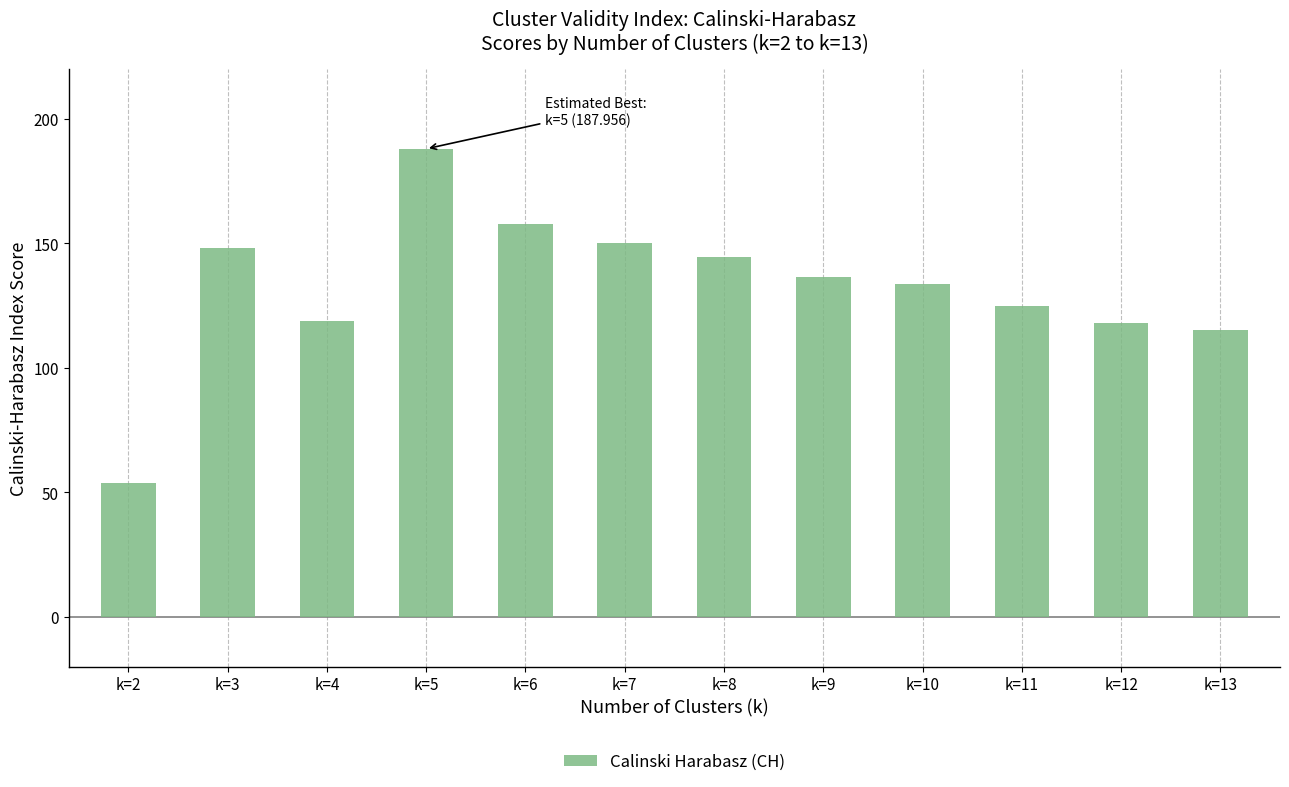

The chart shows a value of 136.5 at k=9. True or false?

True